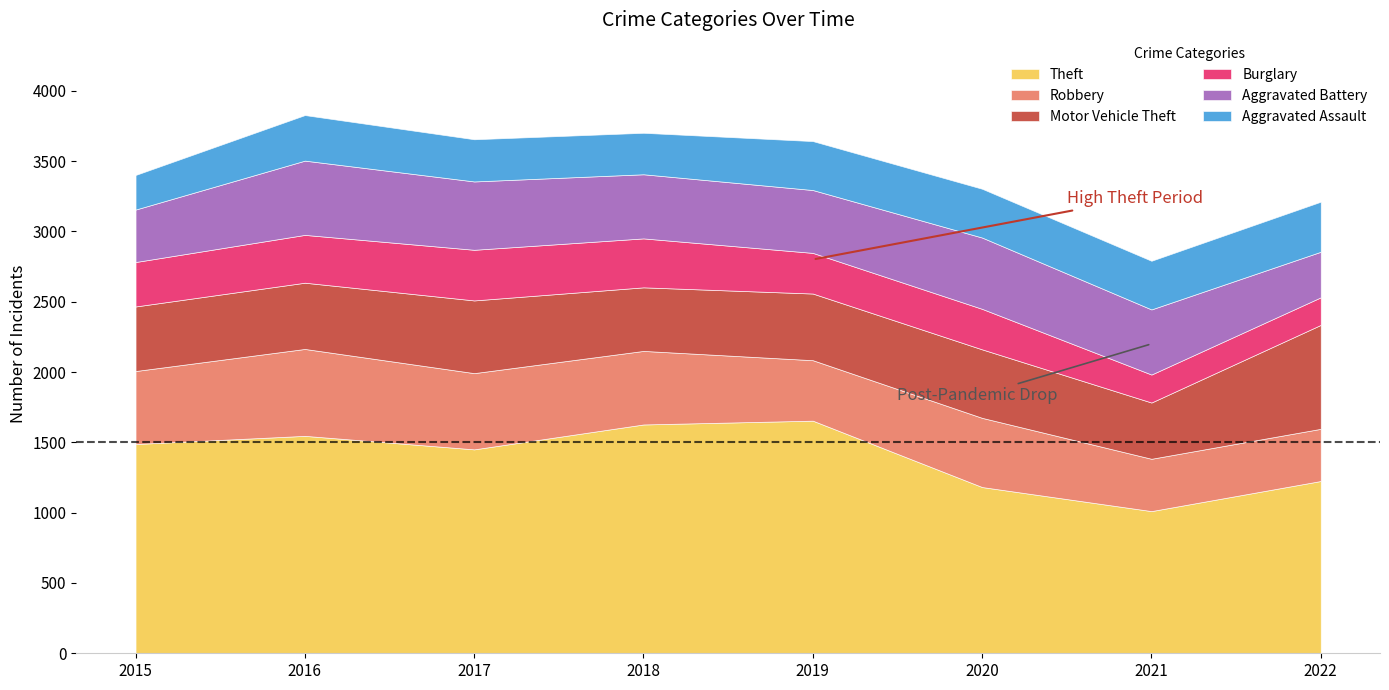

Which has a higher value, 2019 or 2018?

2019